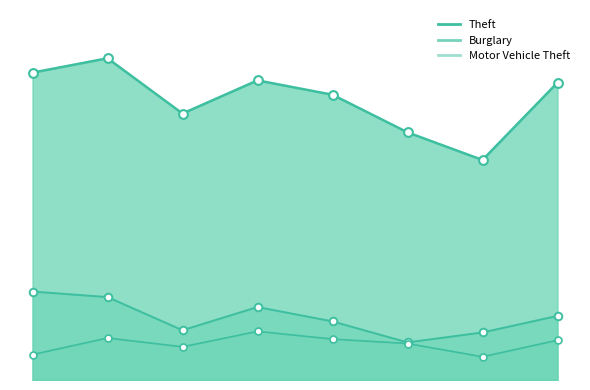

Is the value of Burglary at 2021 greater than the value of Theft at 2017?

No